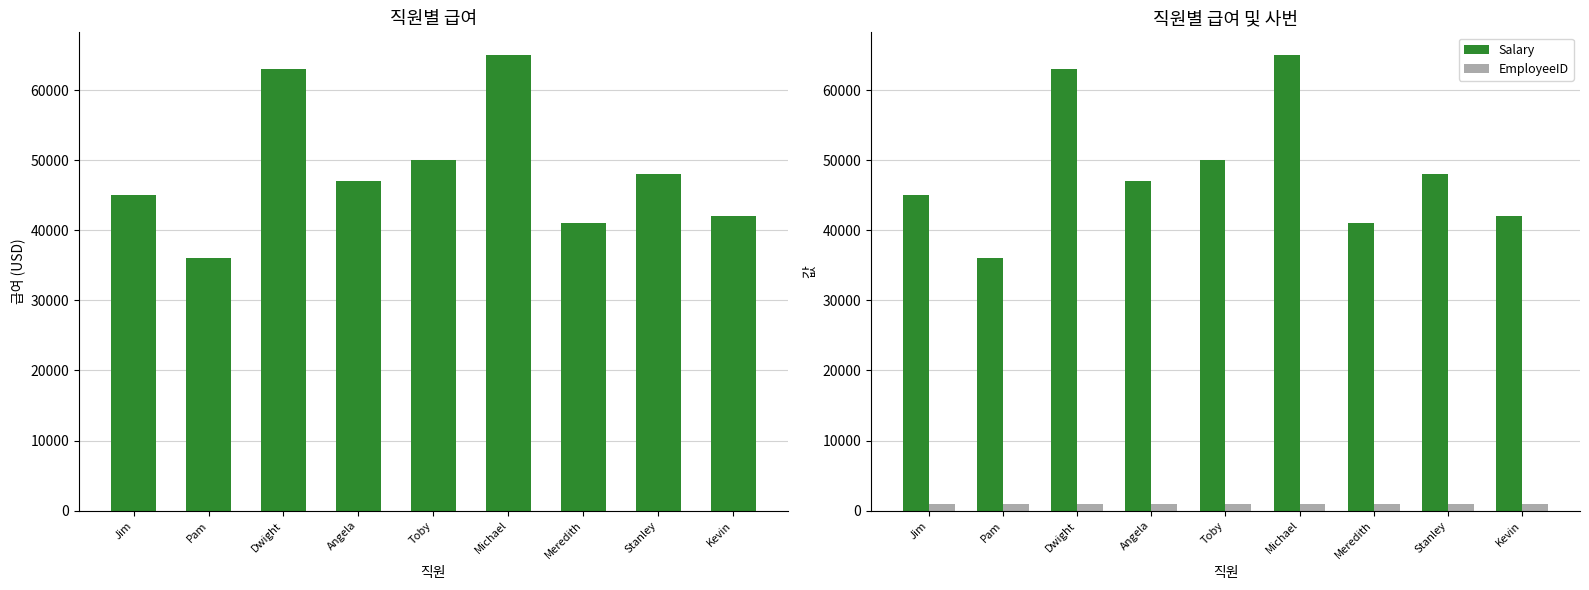

What is the smallest value displayed?

1001